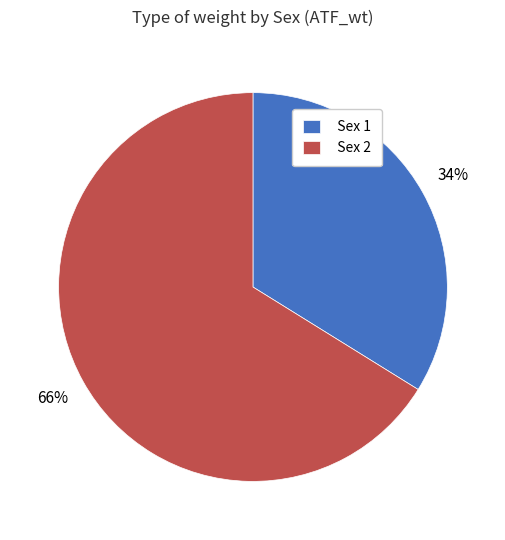

The Sex 2 slice represents 53% of the pie. True or false?

False